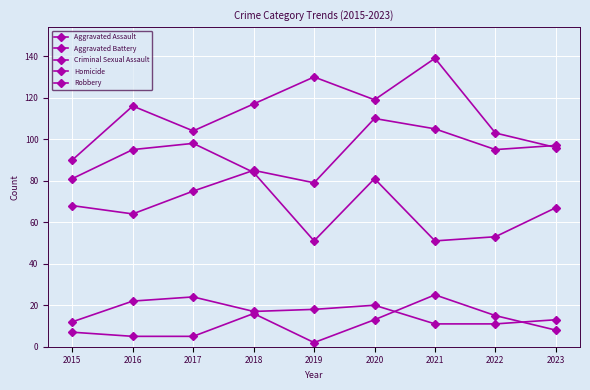

True or false: Robbery has more than 2 points higher than both neighbors.

False